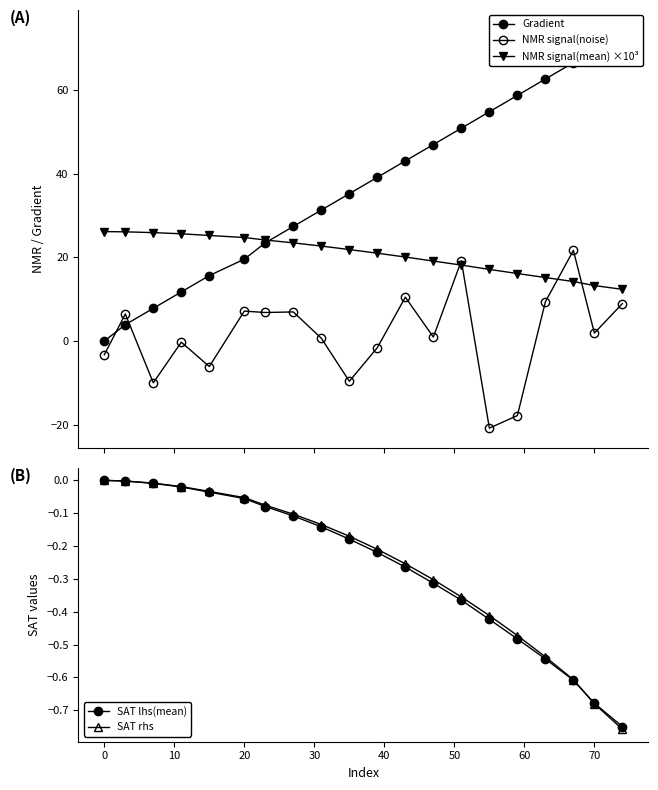

Which series has the largest total across all categories?

Gradient